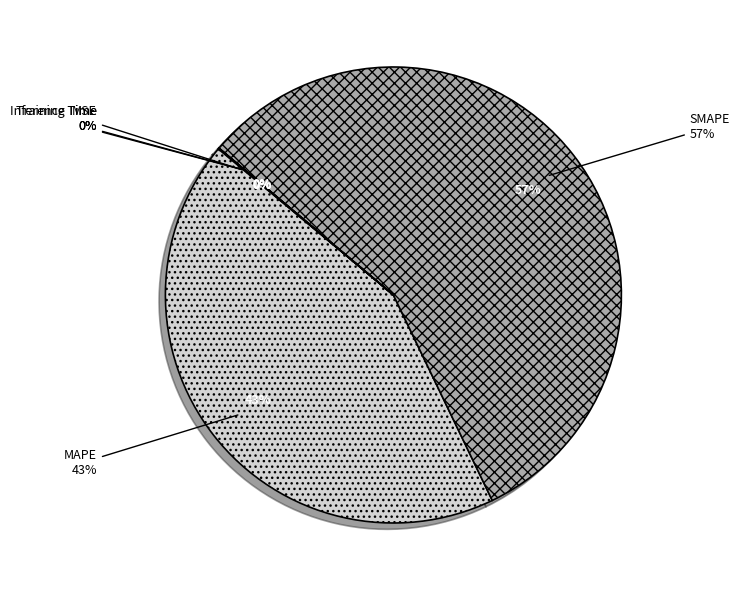

Rank the categories by value from highest to lowest.

SMAPE, MAPE, MSE, Inference Time, Training Time